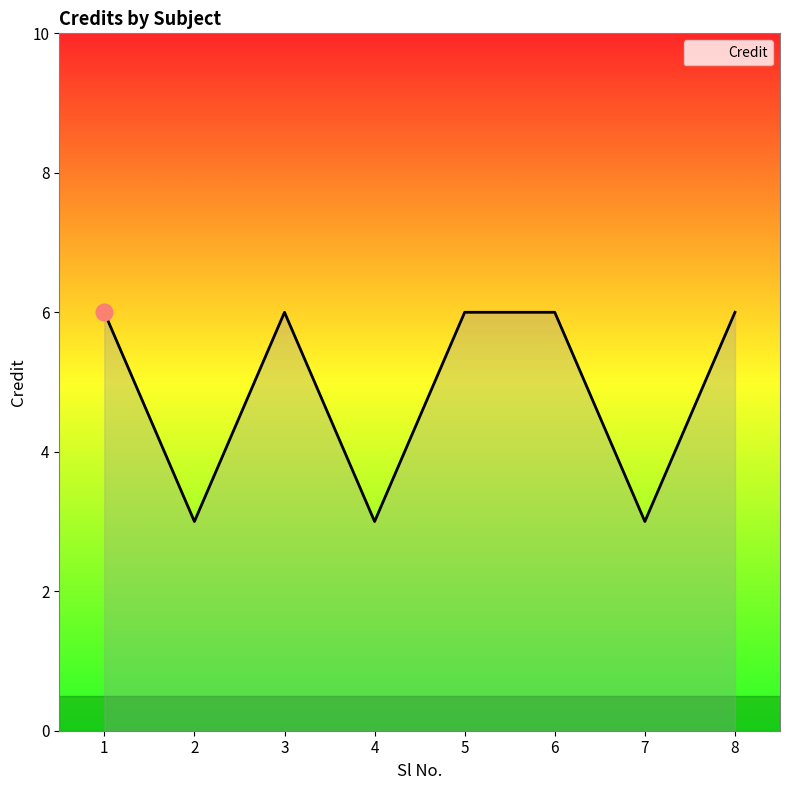

How many lines are shown in the chart?

1